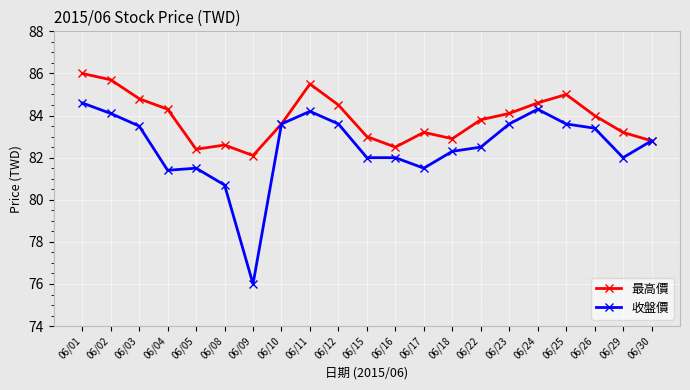

Reading left to right, transcribe all the data shown in this chart.

最高價: 86.0	85.7	84.8	84.3	82.4	82.6	82.1	83.6	85.5	84.5	83.0	82.5	83.2	82.9	83.8	84.1	84.6	85.0	84.0	83.2	82.8
收盤價: 84.6	84.1	83.5	81.4	81.5	80.7	76.0	83.6	84.2	83.6	82.0	82.0	81.5	82.3	82.5	83.6	84.3	83.6	83.4	82.0	82.8